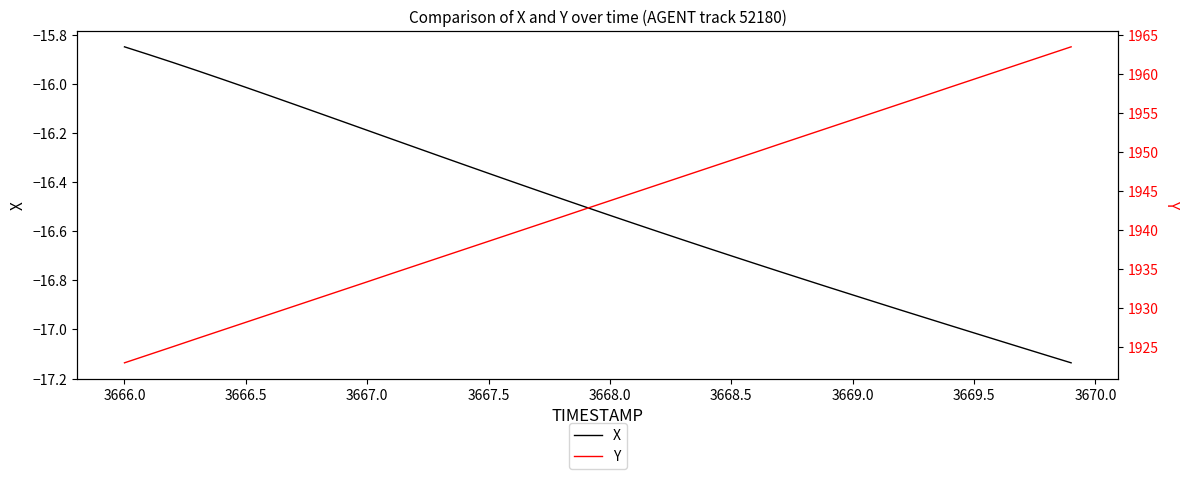

At which label does X reach its peak?

3666.0